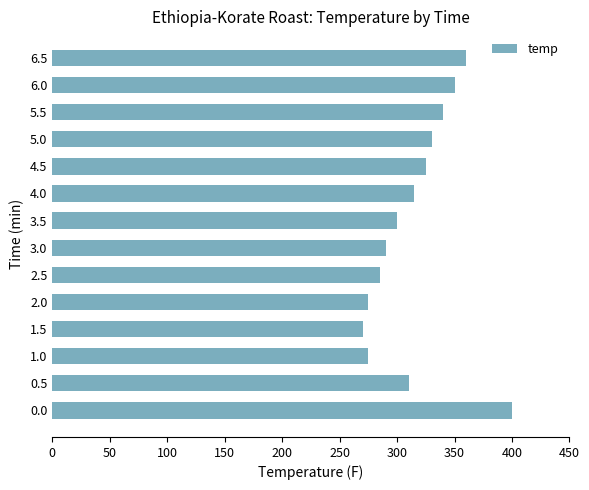

What is the ratio of the value at 2.0 to the value at 5.5?

0.8